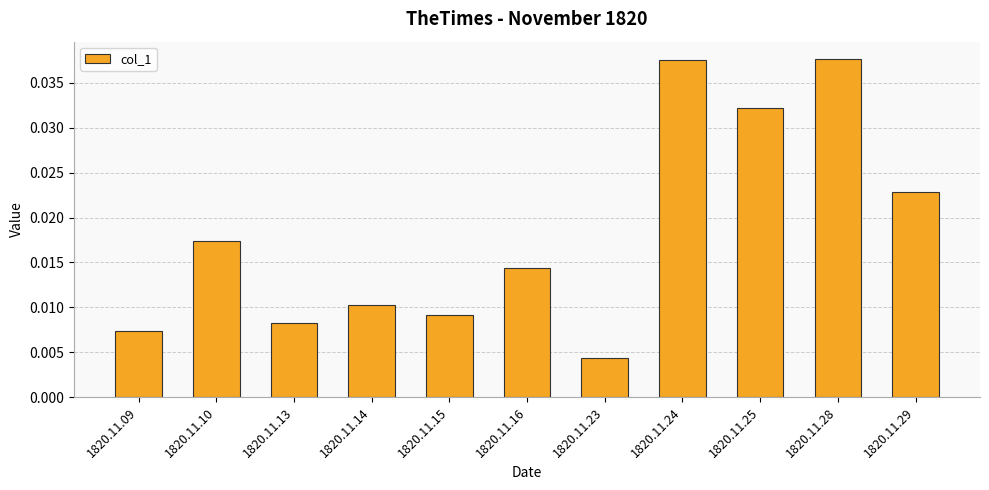

Where is the data nearest to the value 0?

1820.11.23